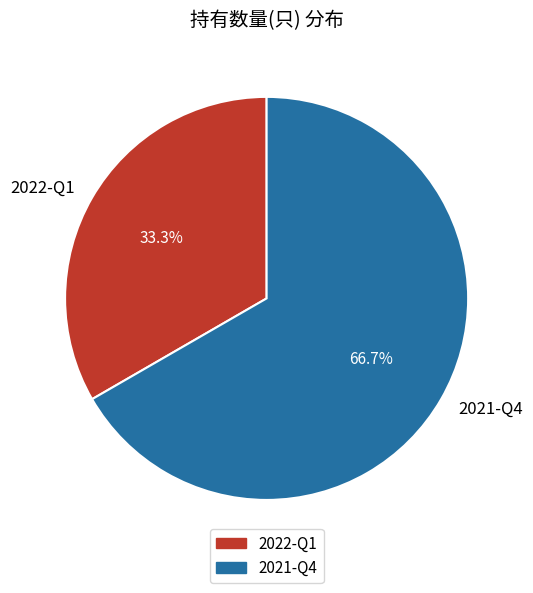

Which category has the biggest portion of the pie?

2021-Q4